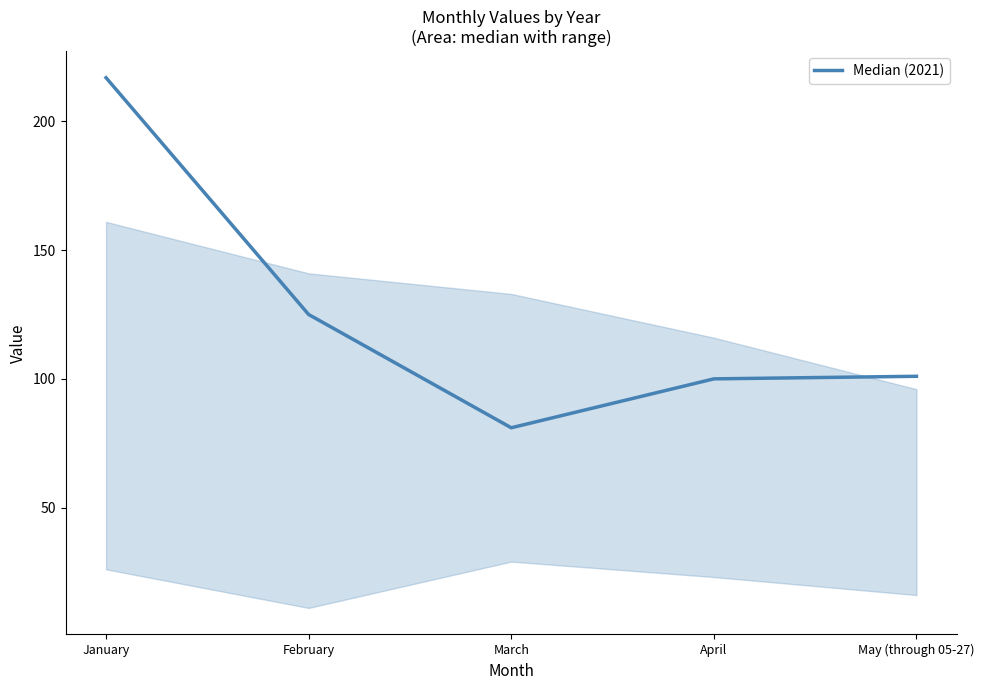

How many lines are shown in the chart?

1